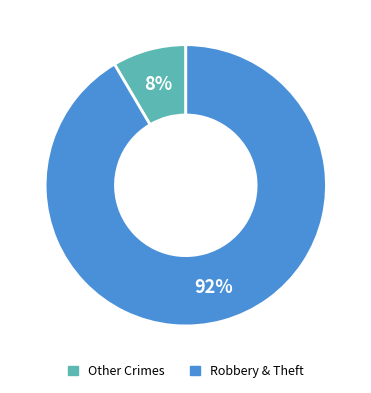

Combined, do Robbery & Theft and Other Crimes account for over 50%?

Yes